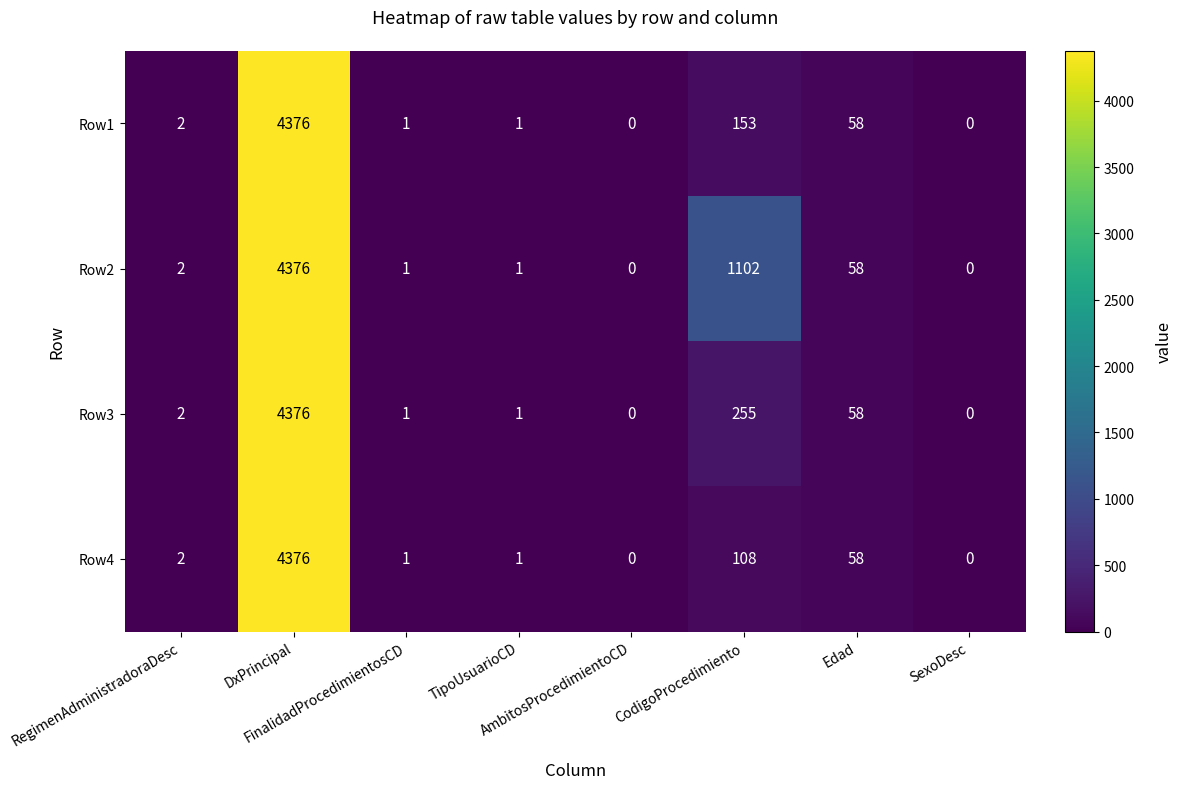

What is the maximum value for Row3?

4376